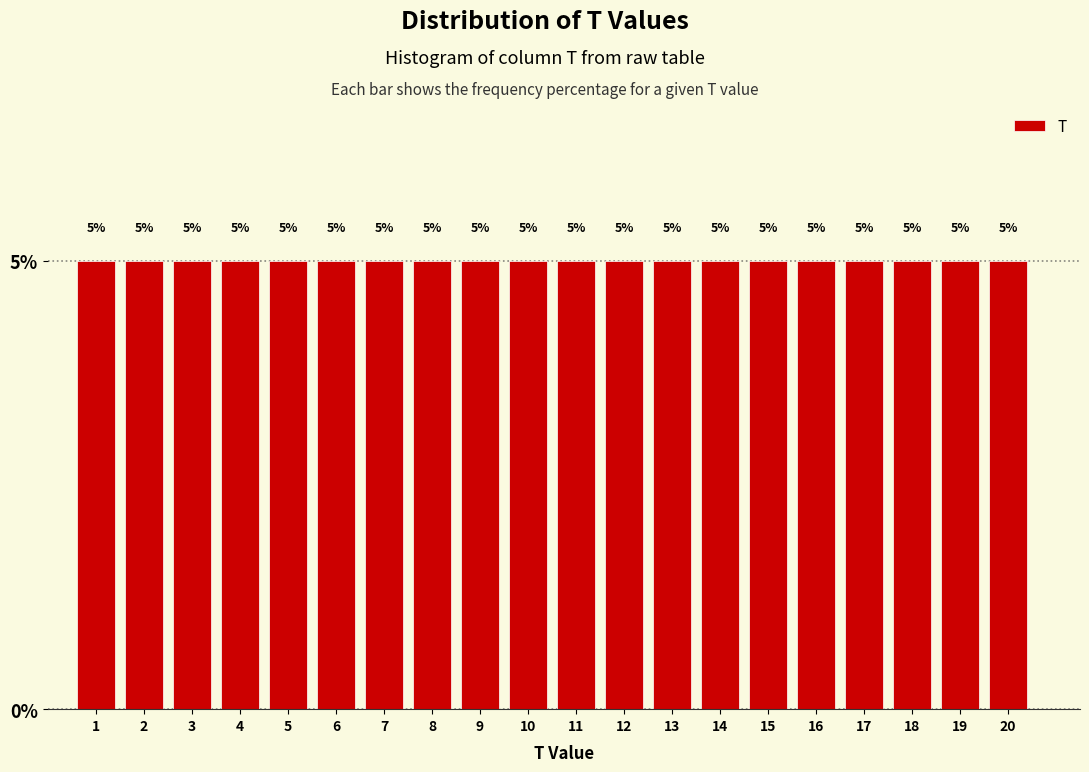

How tall is the bar that spans 15.5 to 16.5 on the x-axis?

5